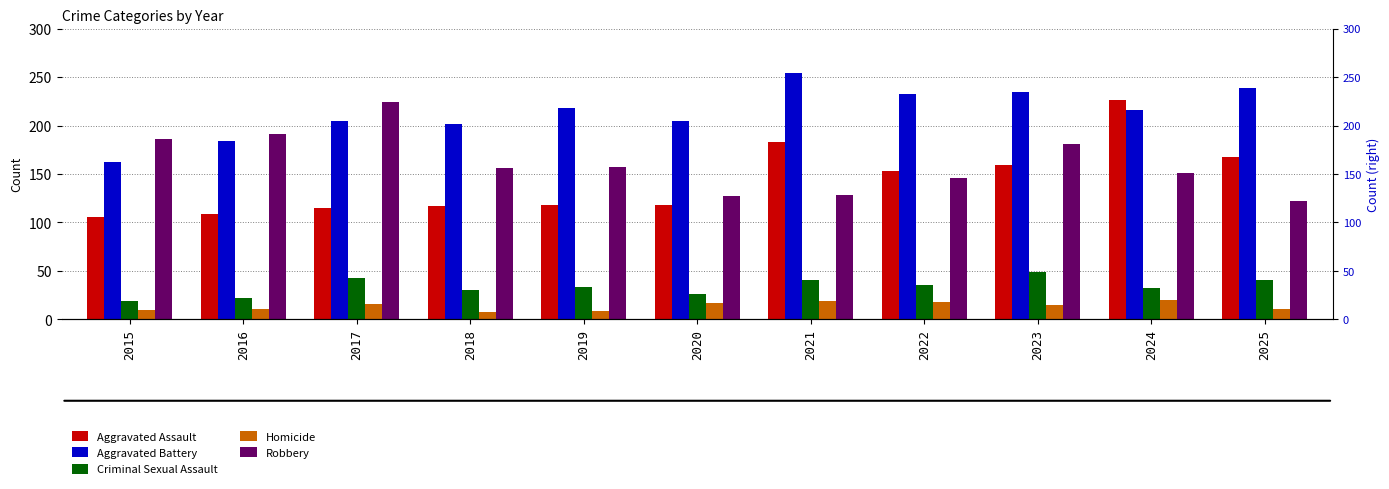

What is the difference between the maximum and minimum values in the Aggravated Assault series?

120